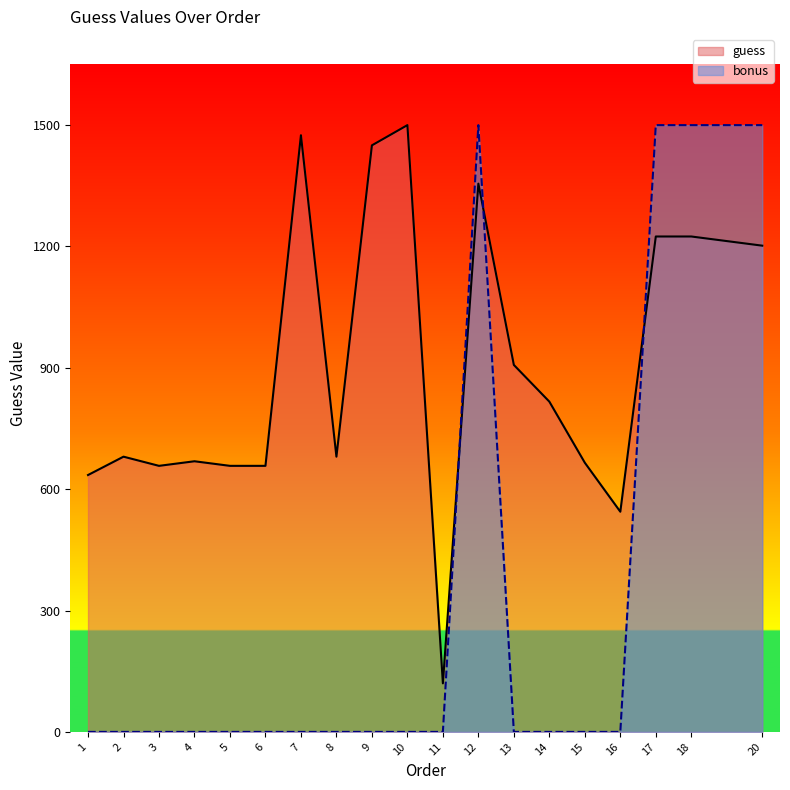

Reading left to right, transcribe all the data shown in this chart.

guess: 635.0	680.4	657.7	669.0	657.7	657.7	1475.0	680.4	1450.0	1500.0	120.0	1355.3	907.2	816.5	665.4	544.3	1224.7	1224.7	1202.0
bonus: 0.0	0.0	0.0	0.0	0.0	0.0	0.0	0.0	0.0	0.0	0.0	1500.0	0.0	0.0	0.0	0.0	1500.0	1500.0	1500.0